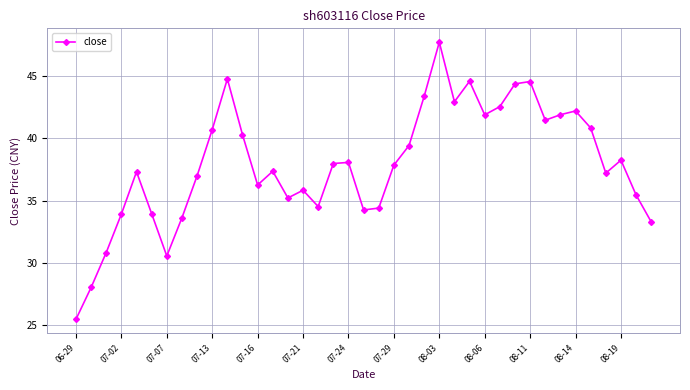

How many lines are shown in the chart?

1